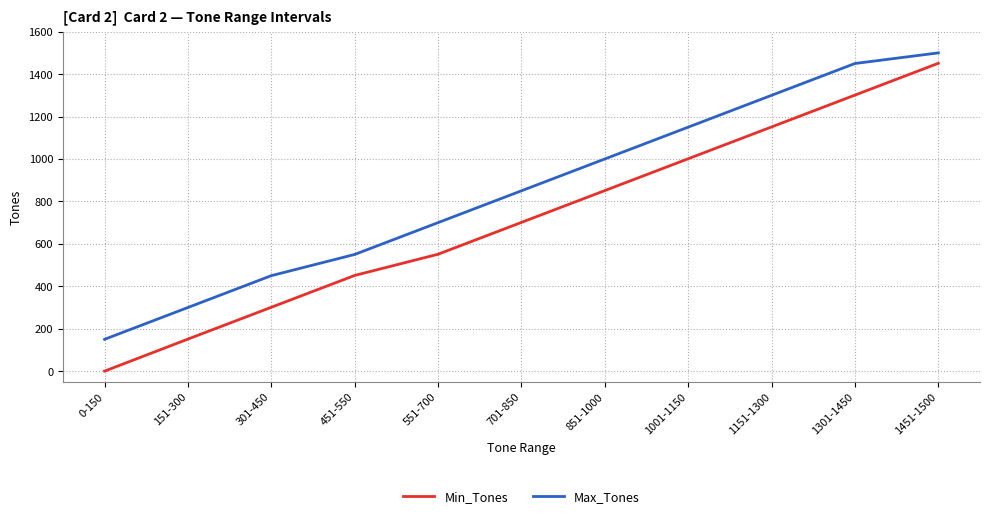

Where is Min_Tones nearest to the value 725?

701-850